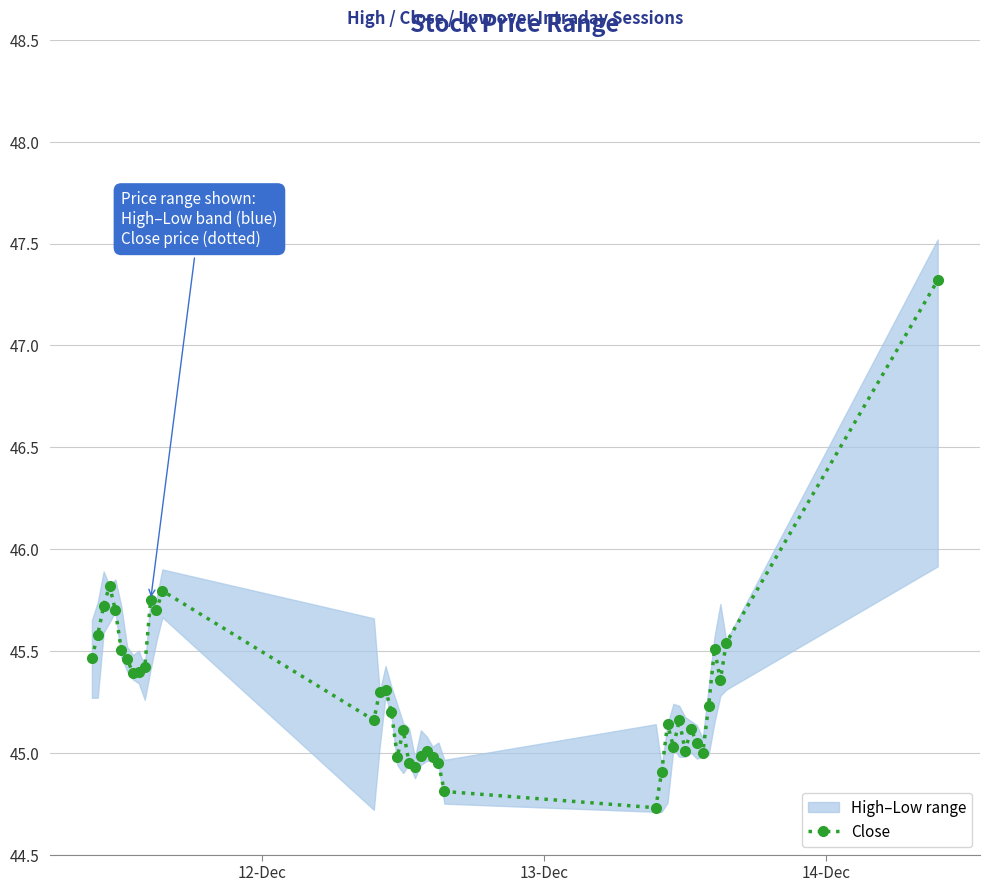

How many categories are shown in the chart?

40